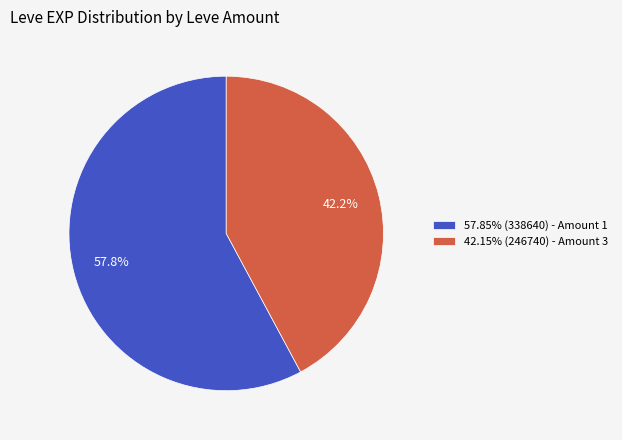

Is the sum of 57.85% (338640) - Amount 1 and 42.15% (246740) - Amount 3 greater than half?

Yes